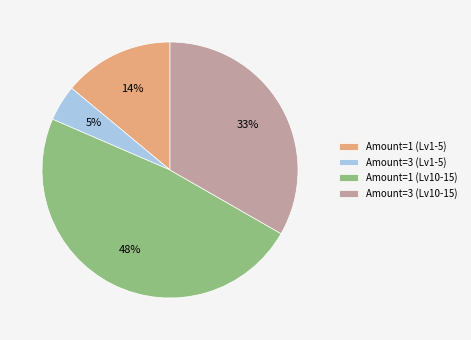

Is Amount=1 (Lv10-15) the majority of the pie?

No